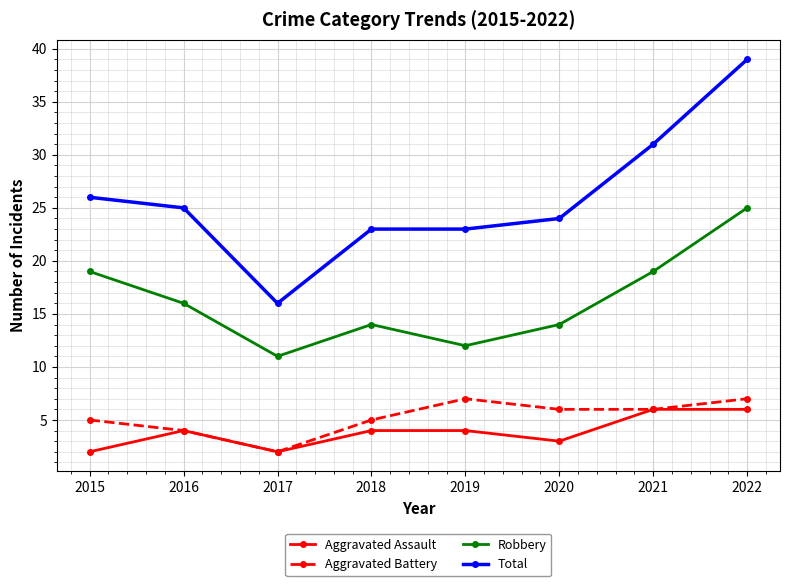

True or false: Total and Aggravated Battery cross at least once.

False